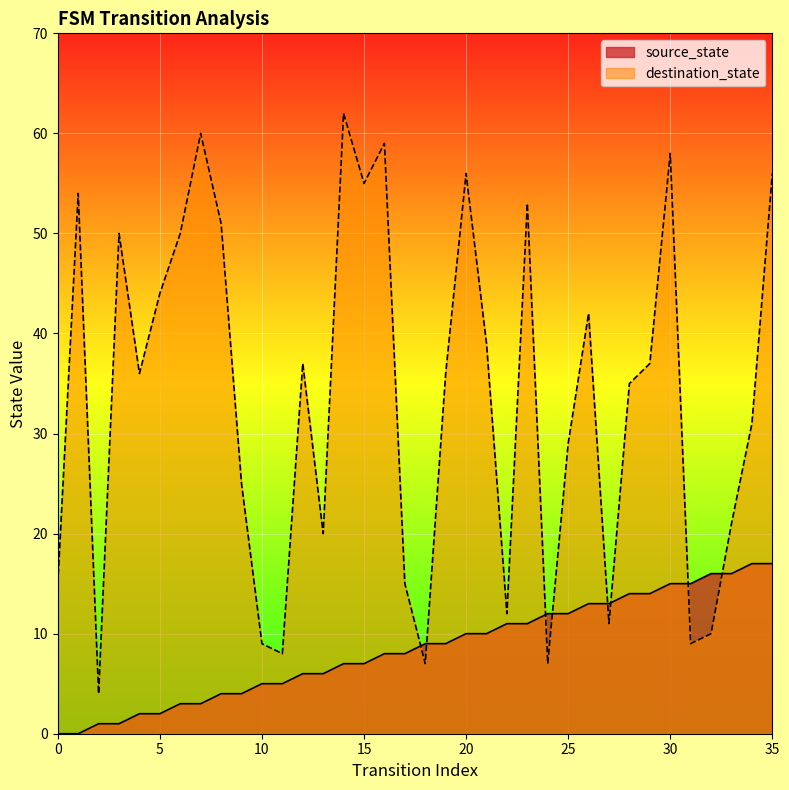

The destination_state series shows 43 at 25. True or false?

False